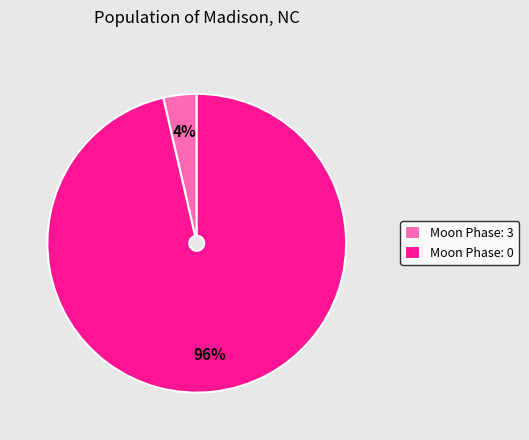

How many slices are in this pie chart?

2